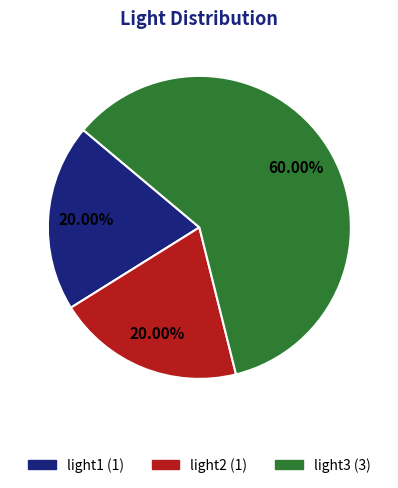

What percentage is NOT represented by light3?

40.0%